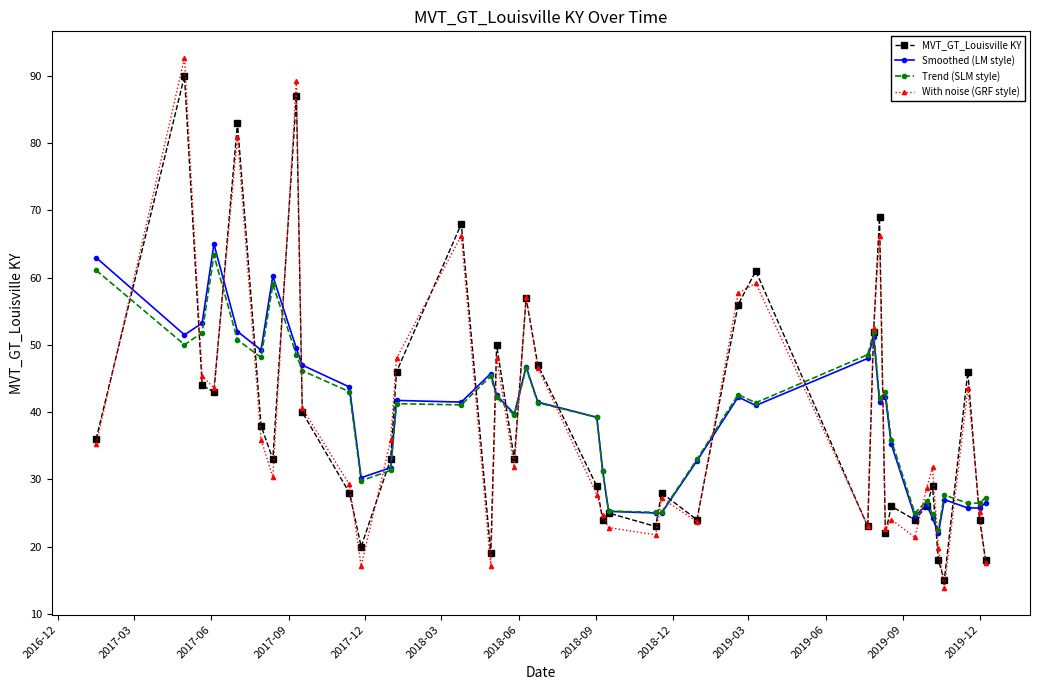

Which series has the largest range (max minus min)?

With noise (GRF style)